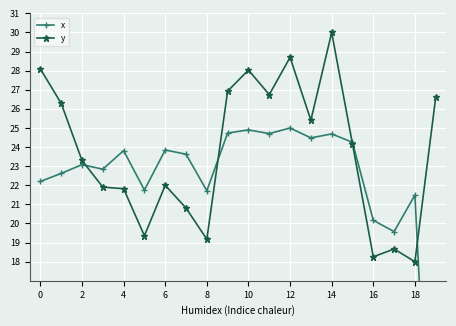

True or false: y has a value of 5.6 at 0.

False